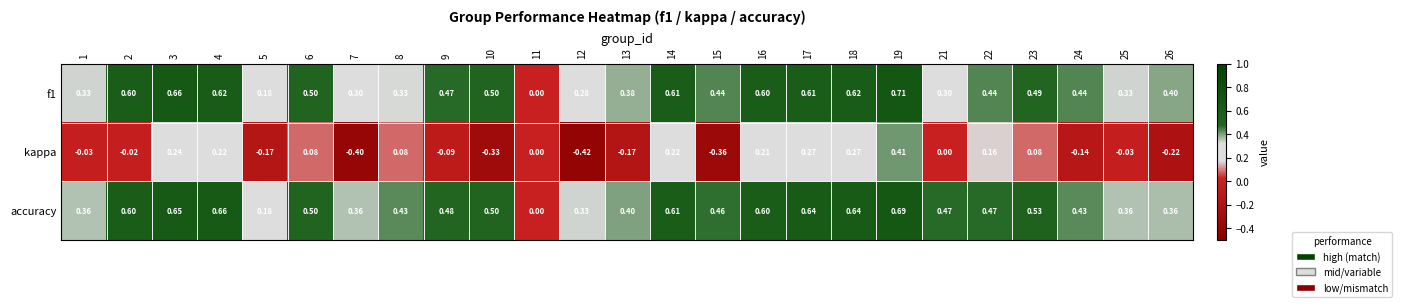

Between 2 and 26, which series saw the biggest shift?

accuracy